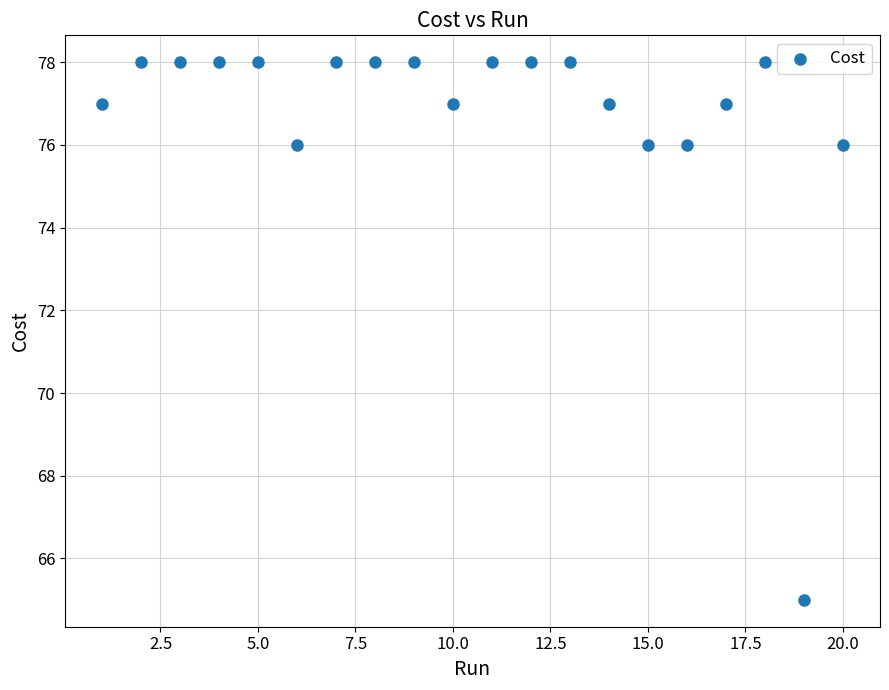

What is the range of X values (max minus min)?

19.0